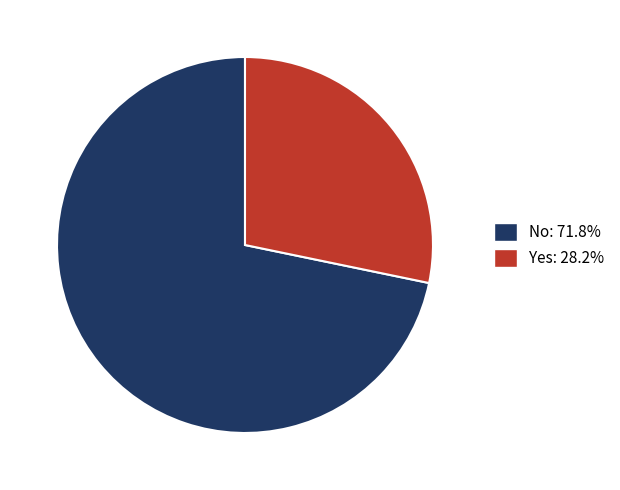

Rank the categories by value from highest to lowest.

No, Yes